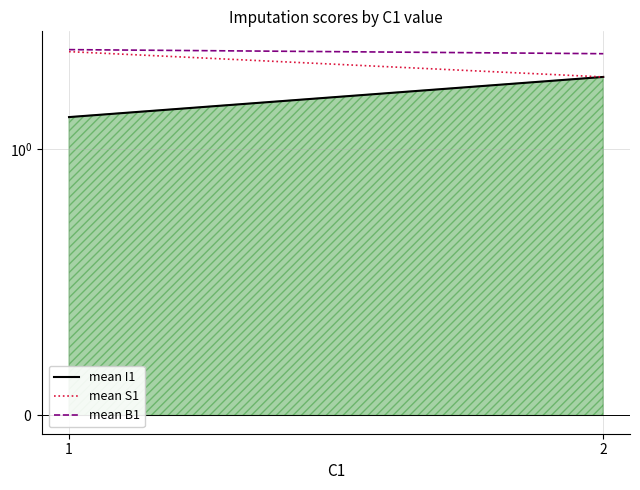

Does the chart have visible grid lines?

Yes